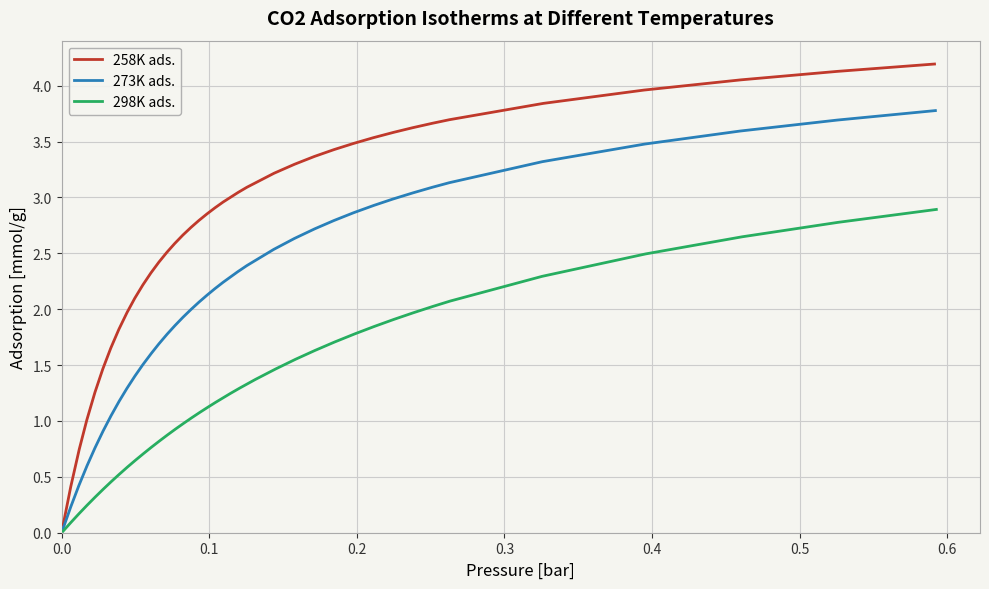

What is the label of the 33rd point from the right?

0.5